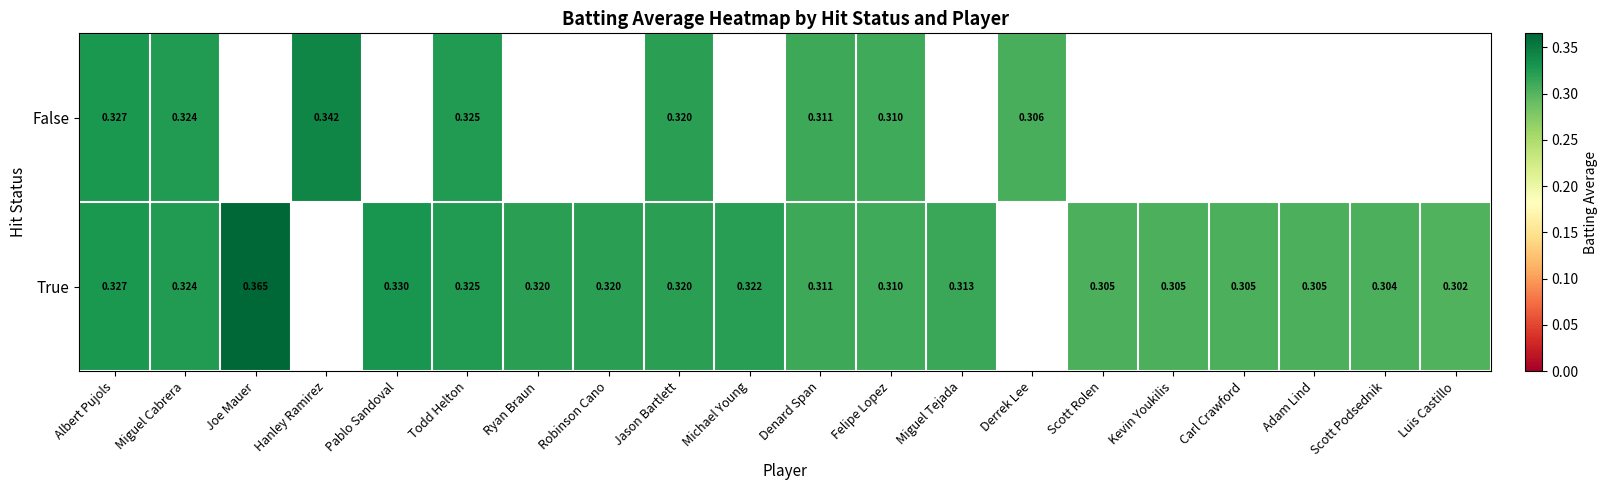

Which category has the highest value across all series?

Joe Mauer